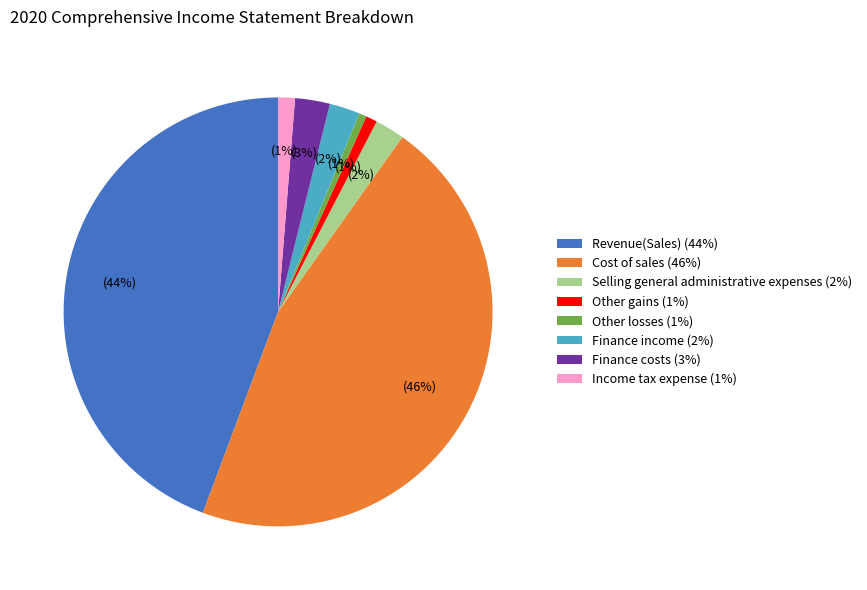

To the nearest percent, what is the difference between the largest and smallest slice percentages?

45%